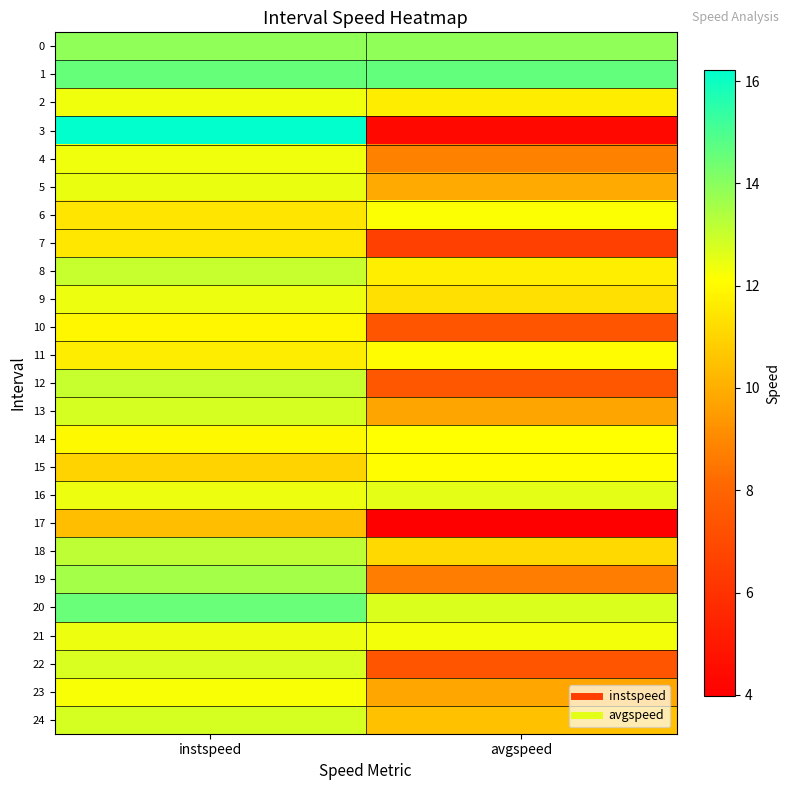

Which has a higher value, instspeed or avgspeed?

instspeed